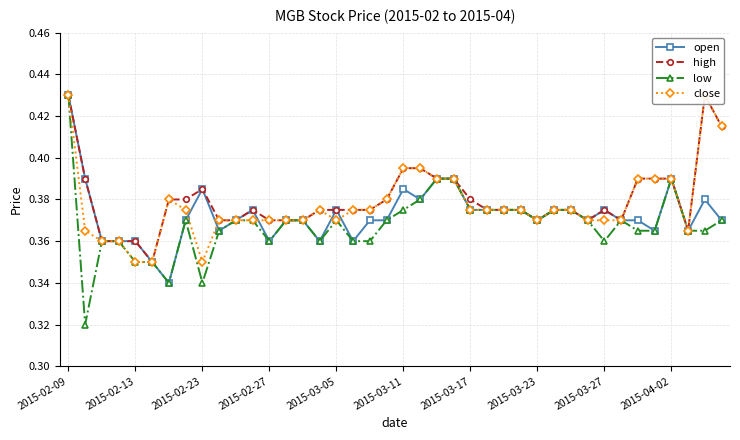

How many open values are between 0 and 1?

40